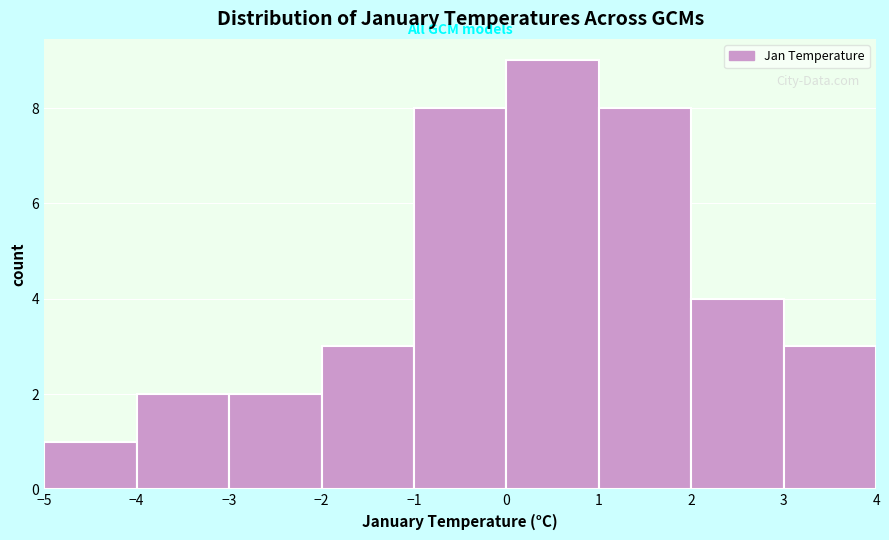

Reading left to right, list every bar in this chart as the range it spans on the x-axis followed by its height. The values are not printed on the chart, so give them approximately, as read against the axis.

-5 to -4: 1
-4 to -3: 2
-3 to -2: 2
-2 to -1: 3
-1 to 0: 8
0 to 1: 9
1 to 2: 8
2 to 3: 4
3 to 4: 3